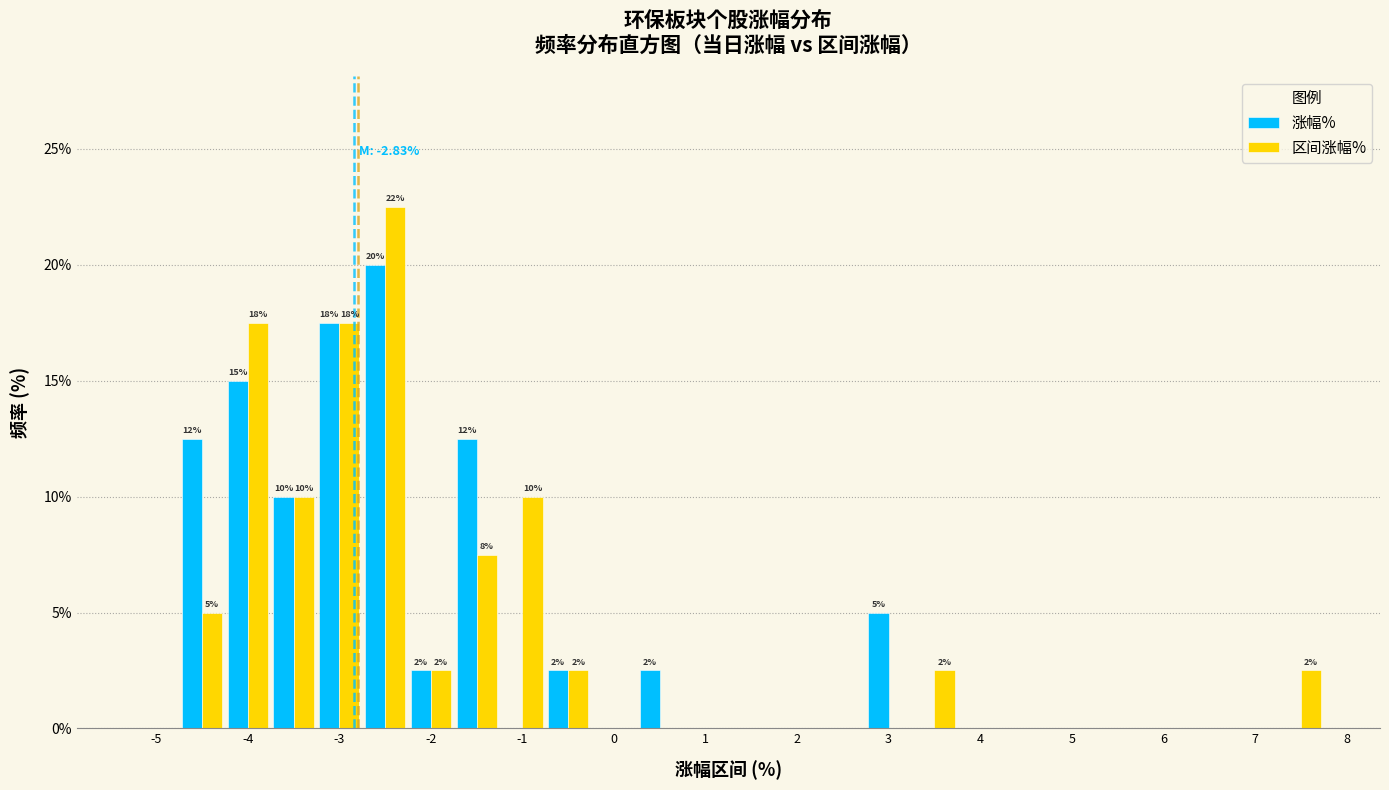

In the 涨幅% series, which range on the x-axis has the tallest bar?

-2.75 to -2.25